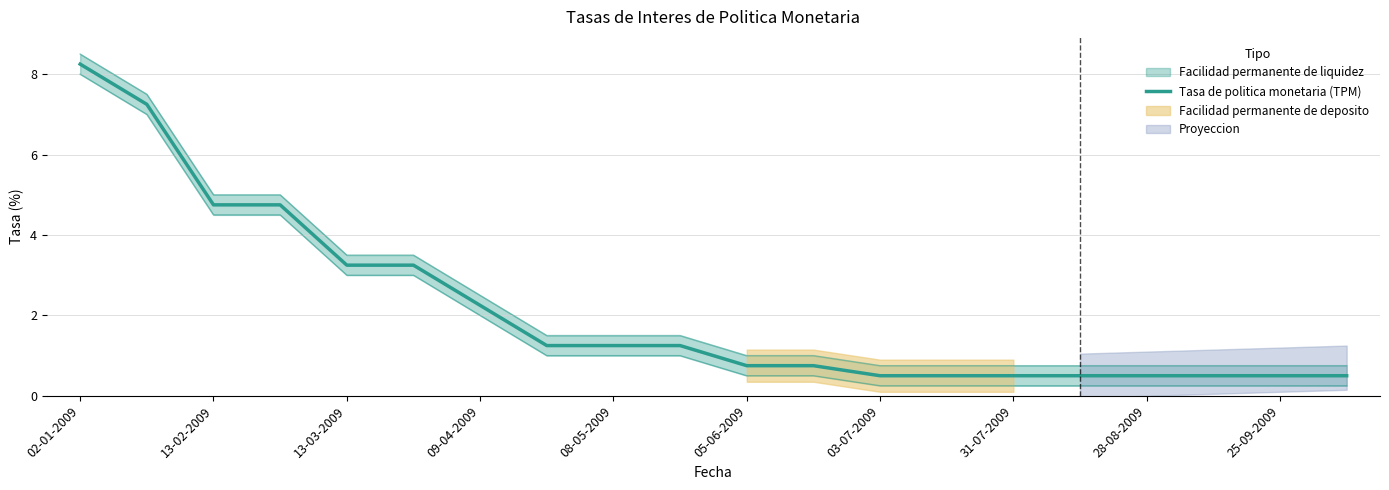

Between 25-09-2009 and 16, which is larger?

25-09-2009